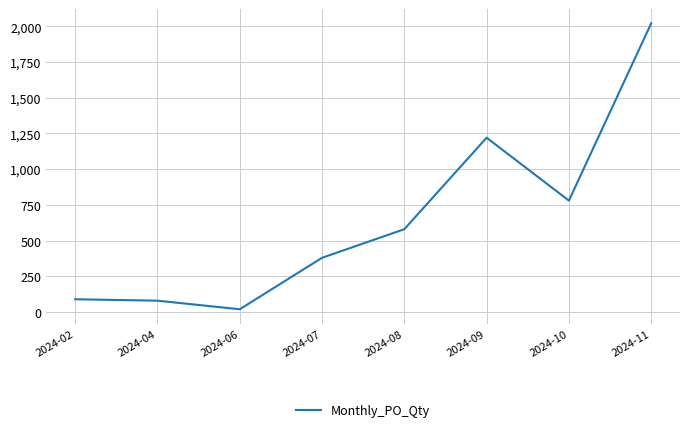

Which label corresponds to the smallest value in the chart?

2024-06